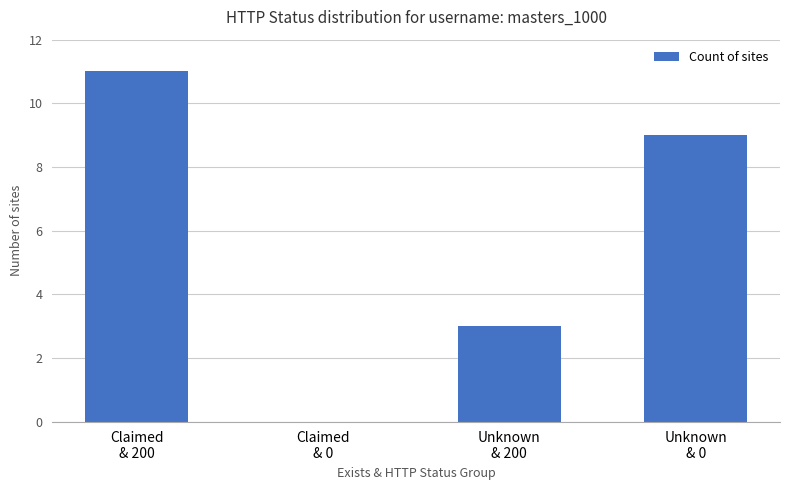

The value at Claimed
& 0 is 0. True or false?

True